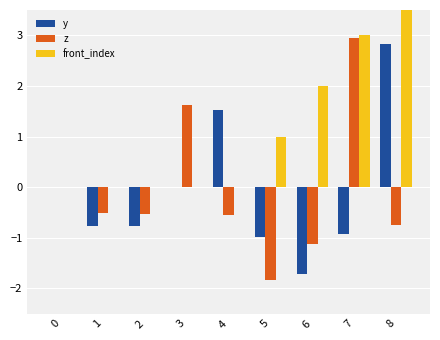

Is it true that y equals -1.0 at 6?

False